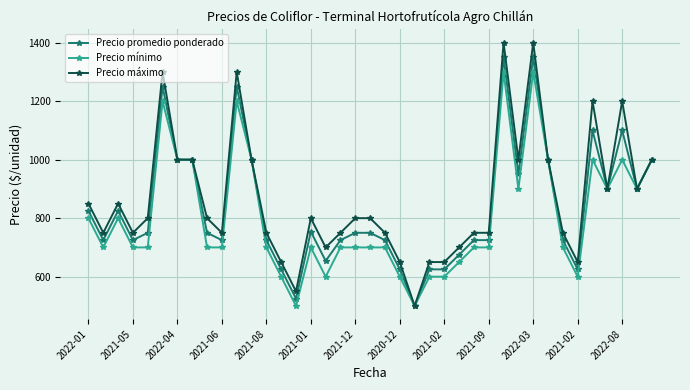

List the series in order of their peak value, highest first.

Precio máximo, Precio promedio ponderado, Precio mínimo